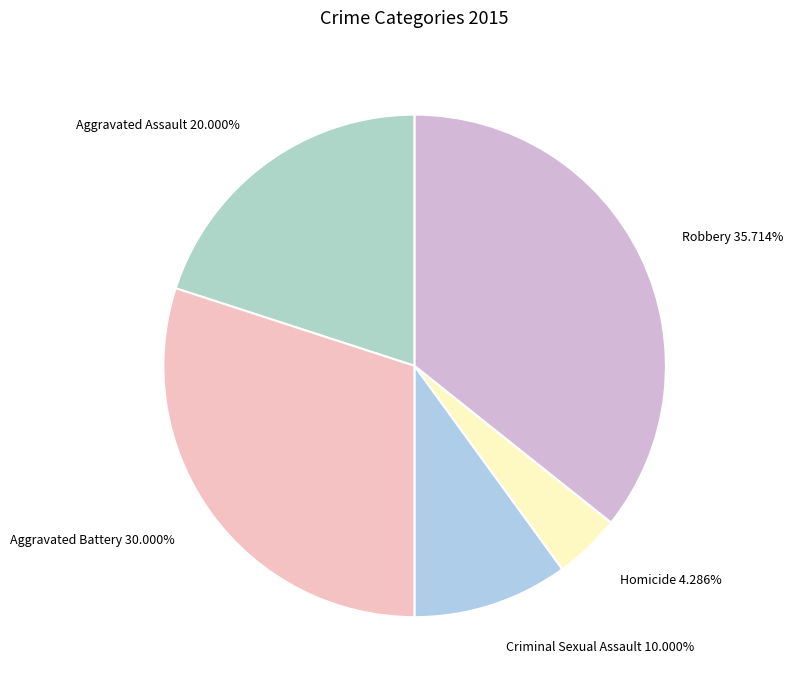

How many segments does this pie chart have?

5